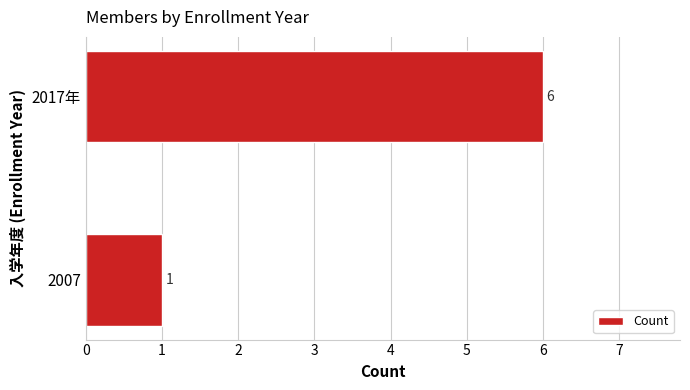

The chart shows a value of 8 at 2017年. True or false?

False